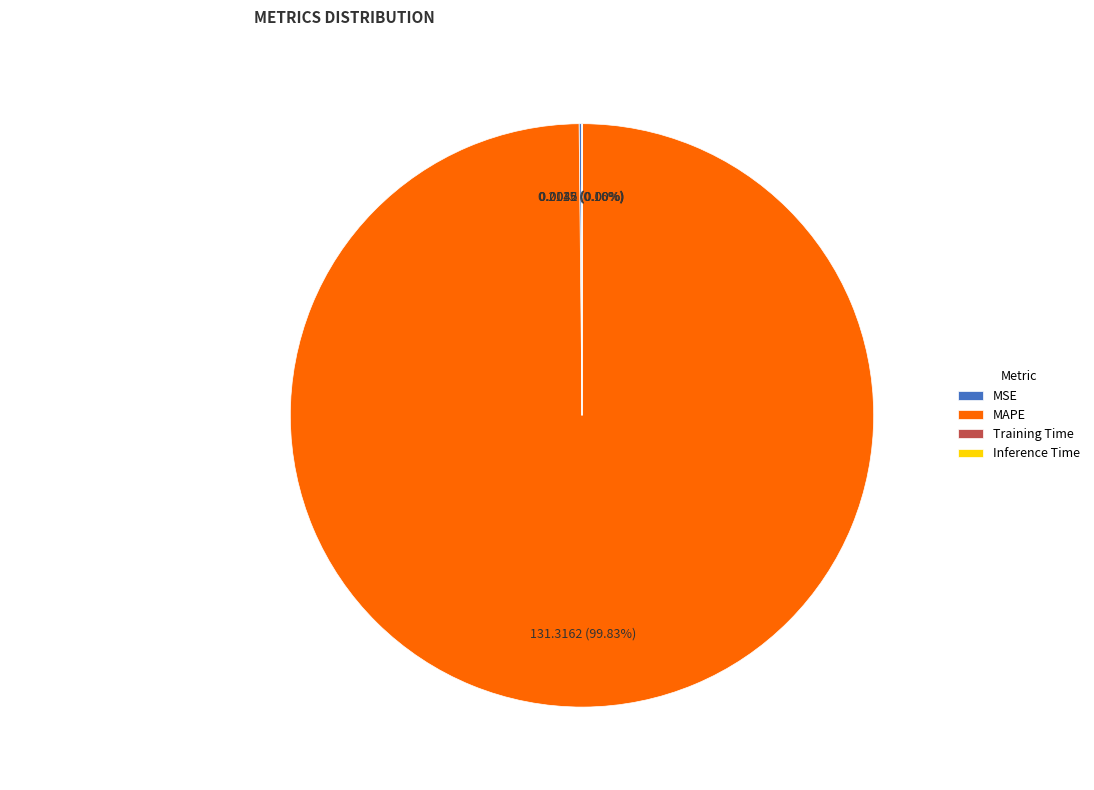

What is the majority slice?

MAPE